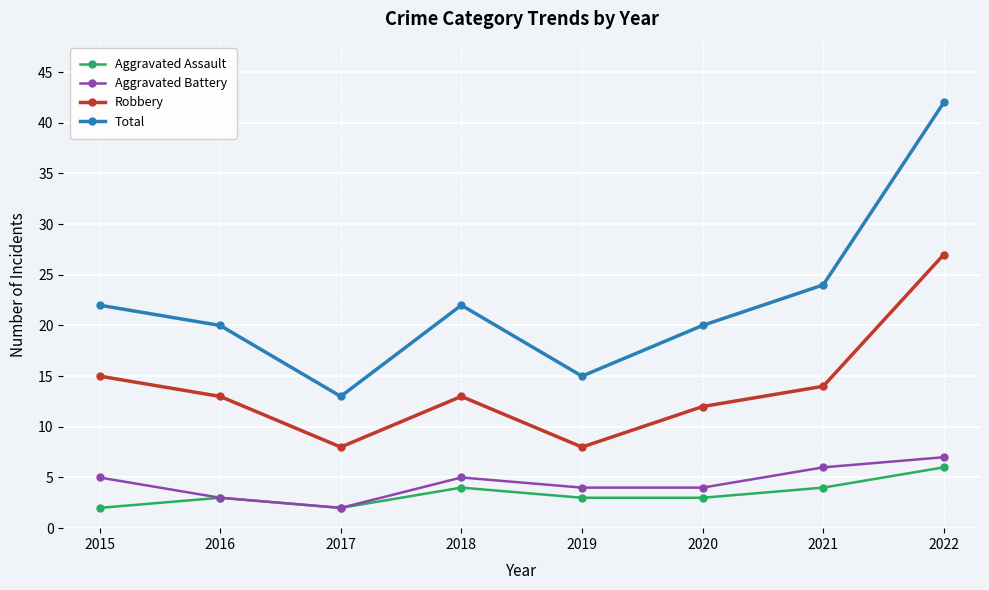

Where is the first local maximum for Total?

2018